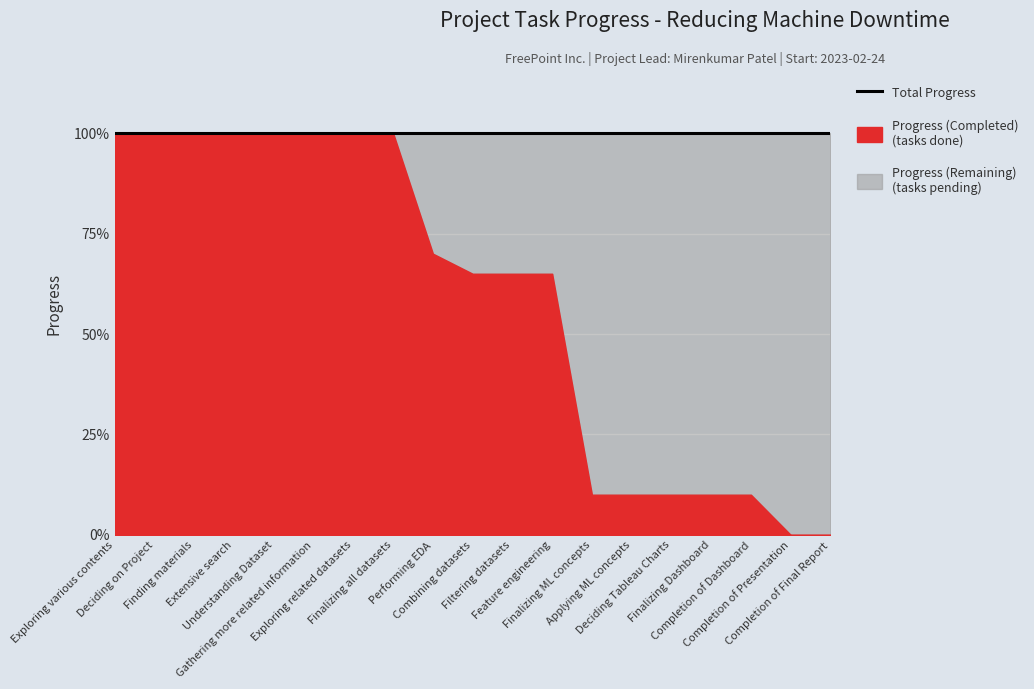

Is it true that Progress (Remaining) equals 0.9 at Finalizing Dashboard?

True